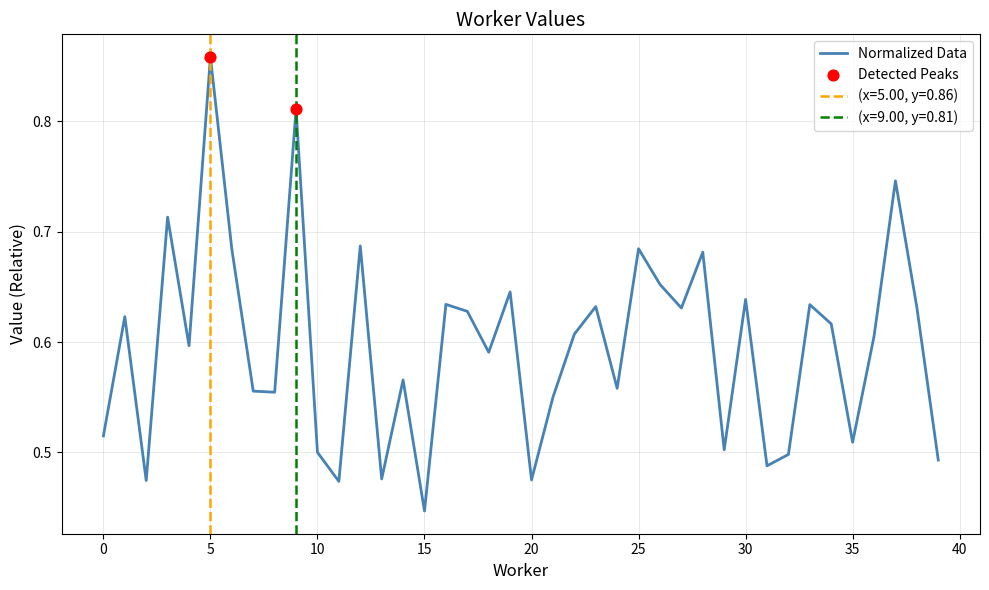

Which has a higher value, 19 or 26?

26